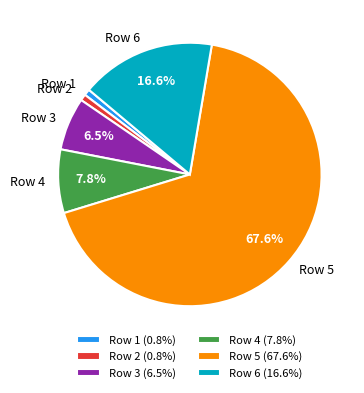

What percentage is NOT represented by Row 3?

93.5%